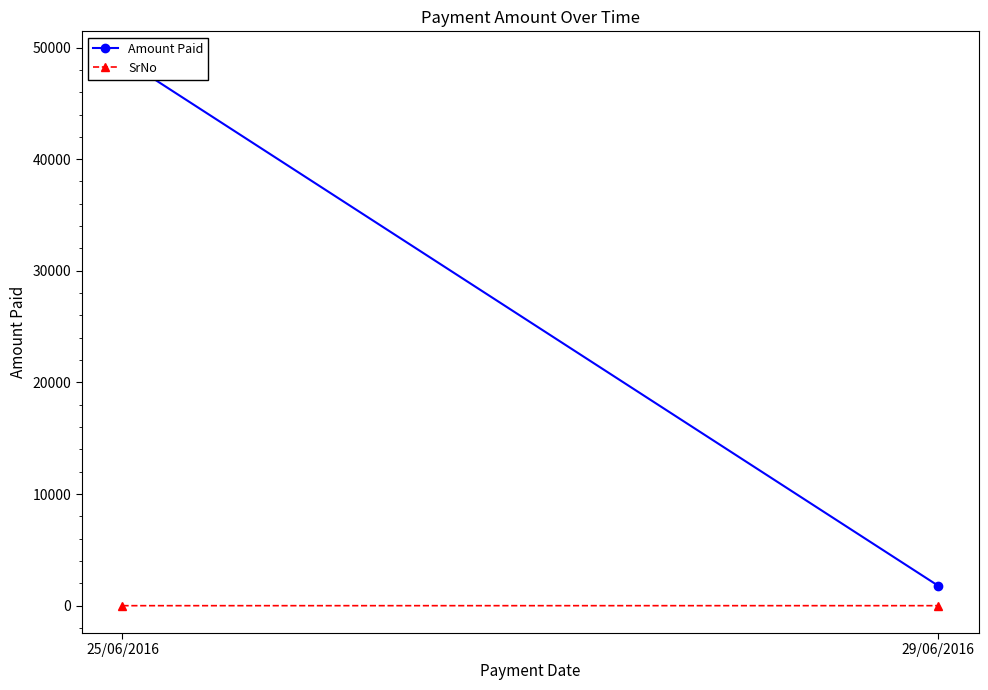

Is it true that Amount Paid equals 49000 at 25/06/2016?

True